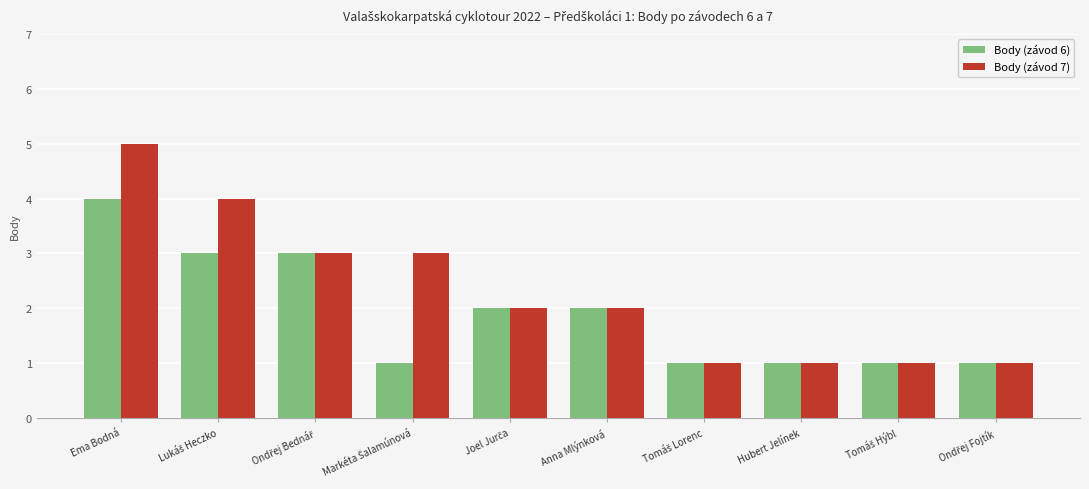

At which category does the chart reach its peak across all series?

Ema Bodná